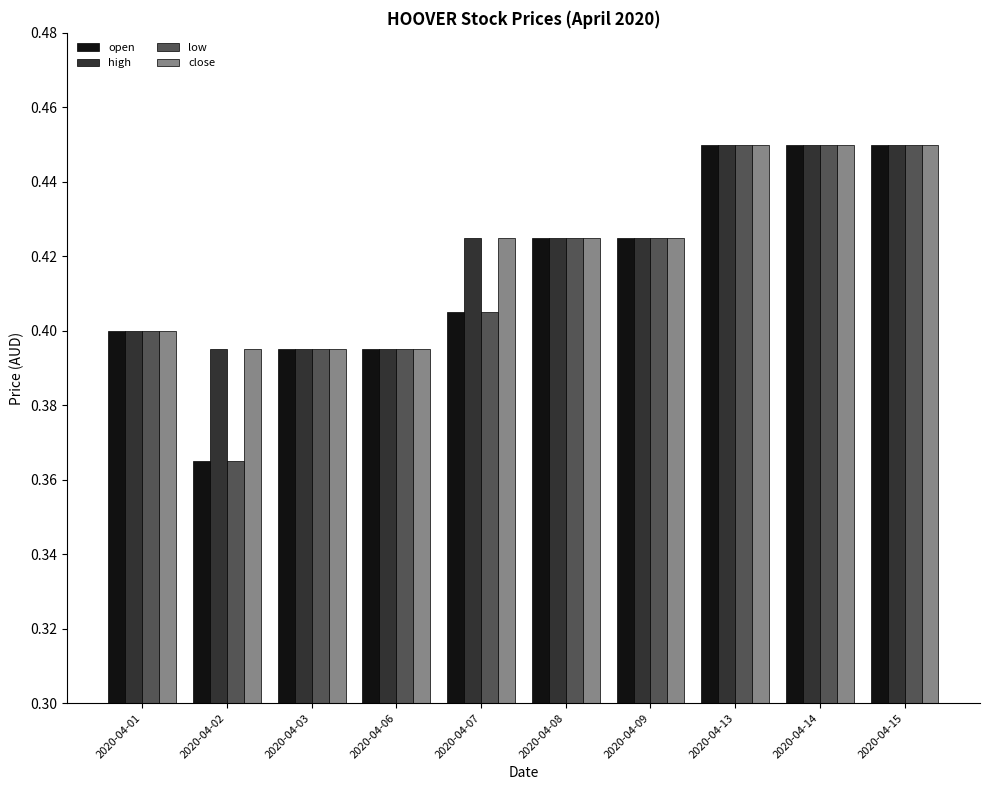

How many bars are there in total?

40